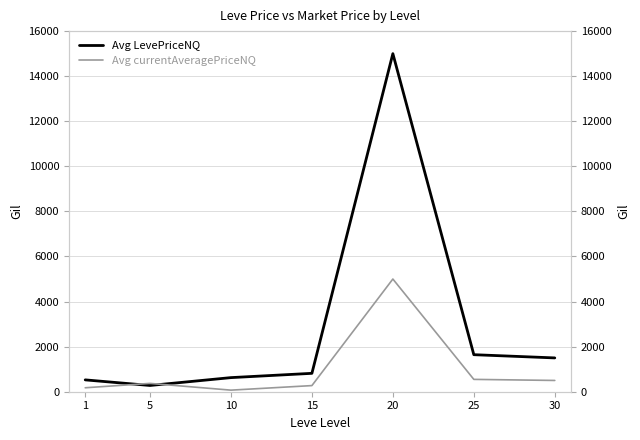

What is the difference between the maximum and minimum values in the Avg currentAveragePriceNQ series?

4930.0